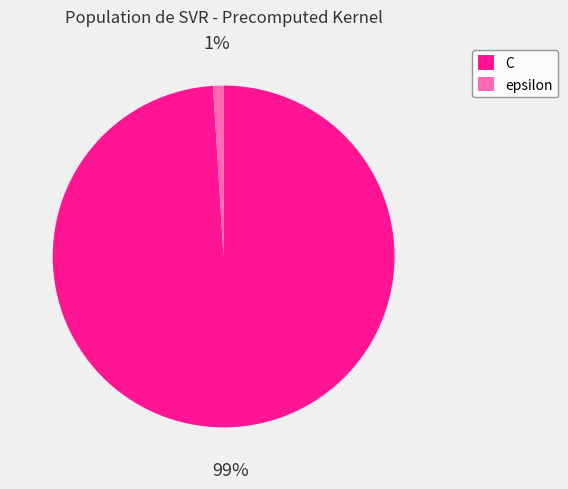

How many segments does this pie chart have?

2